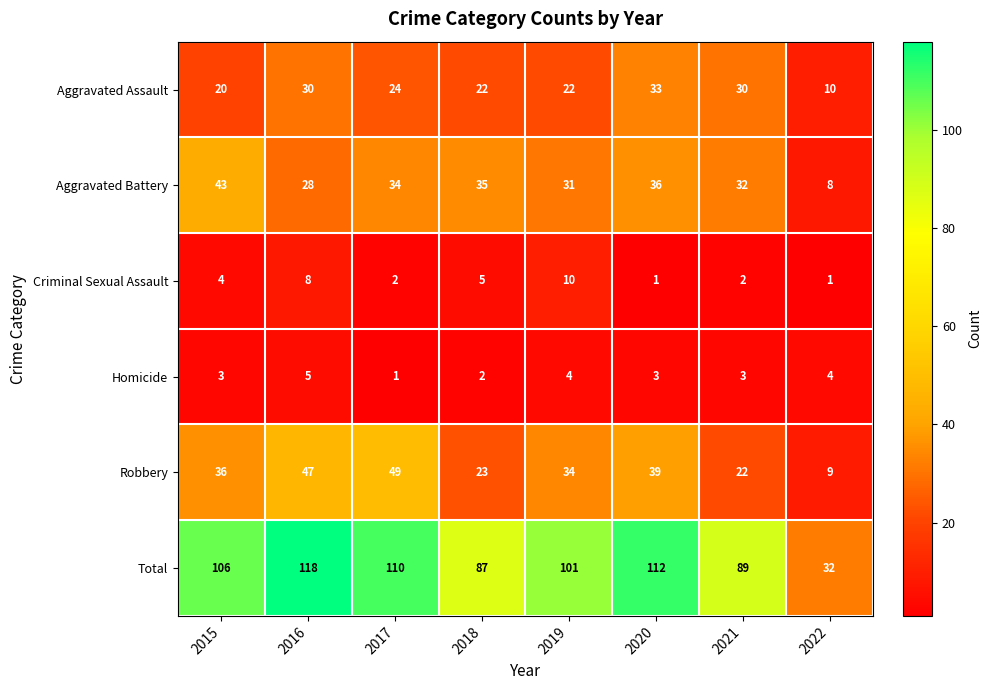

Rank the series at 2016 from lowest to highest value.

Homicide, Criminal Sexual Assault, Aggravated Battery, Aggravated Assault, Robbery, Total